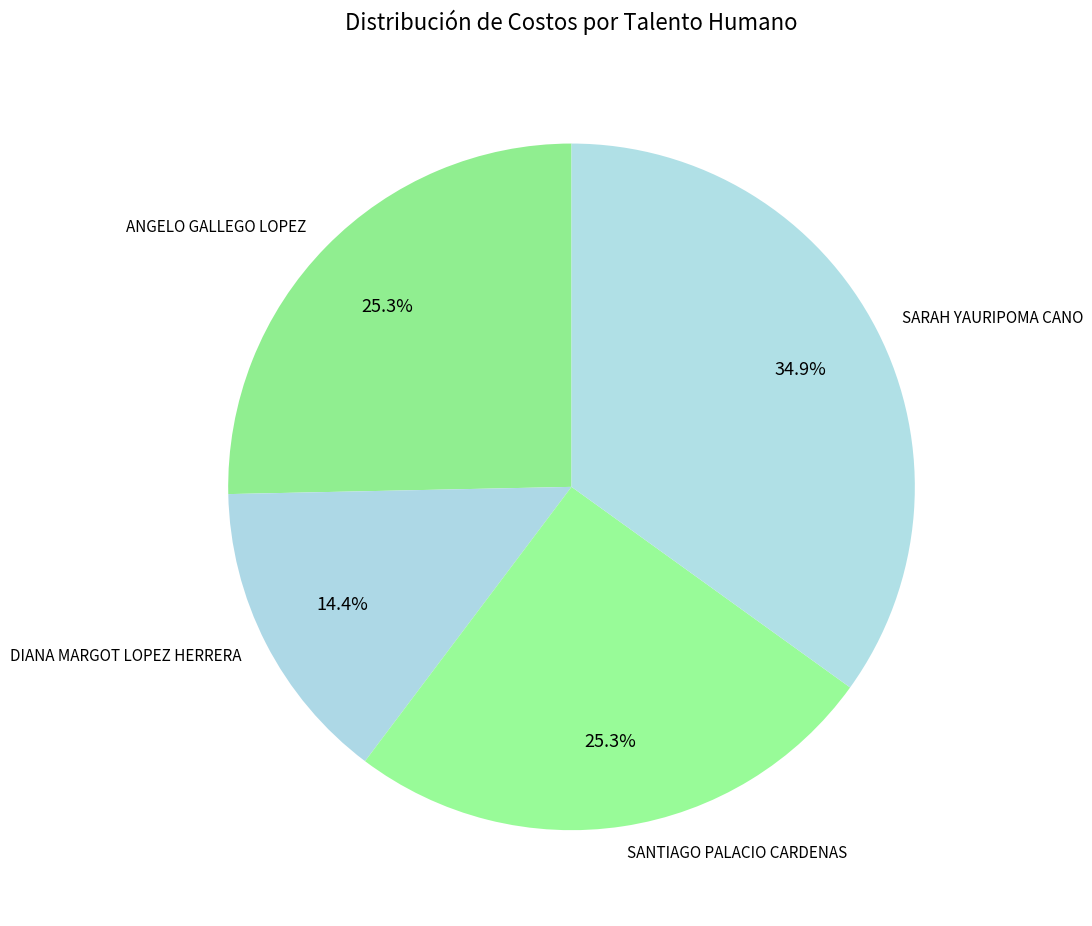

Is SANTIAGO PALACIO CARDENAS the majority of the pie?

No